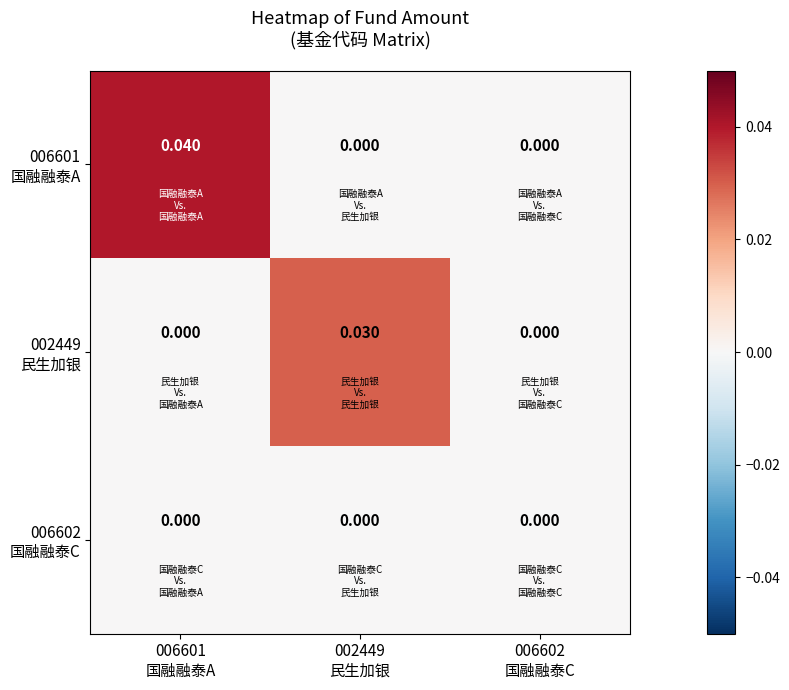

How many series are shown in this chart?

3